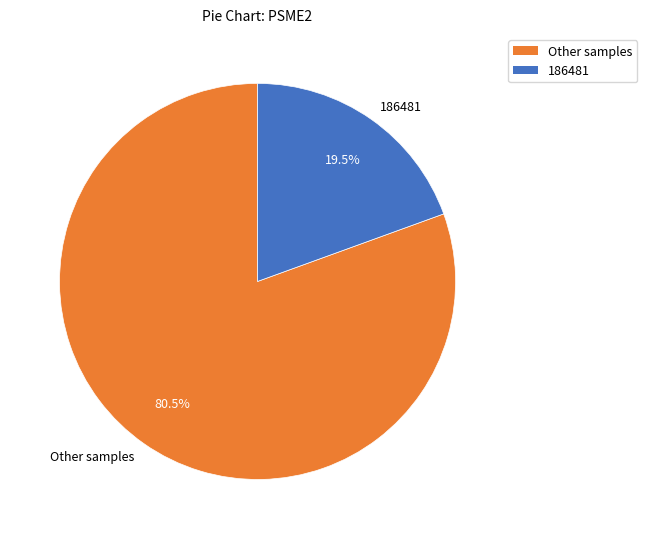

What percentage do Other samples and 186481 together represent?

100.0%